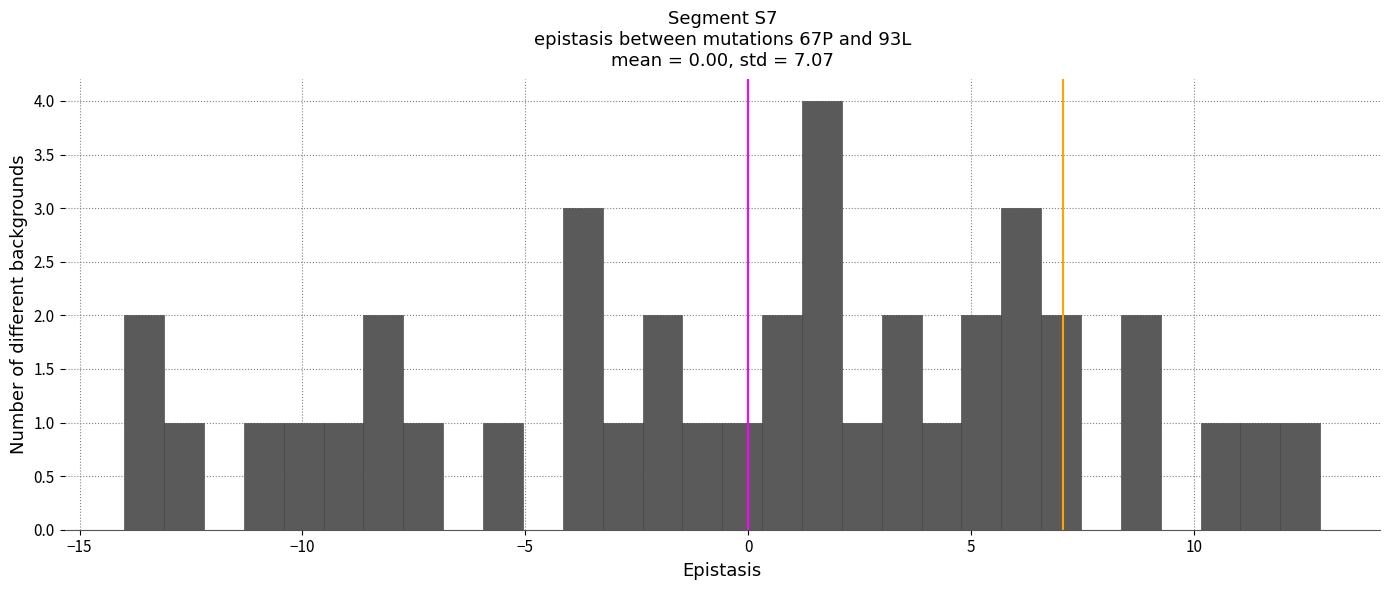

Read against the x-axis, roughly where is the centre of the tallest bar?

1.5